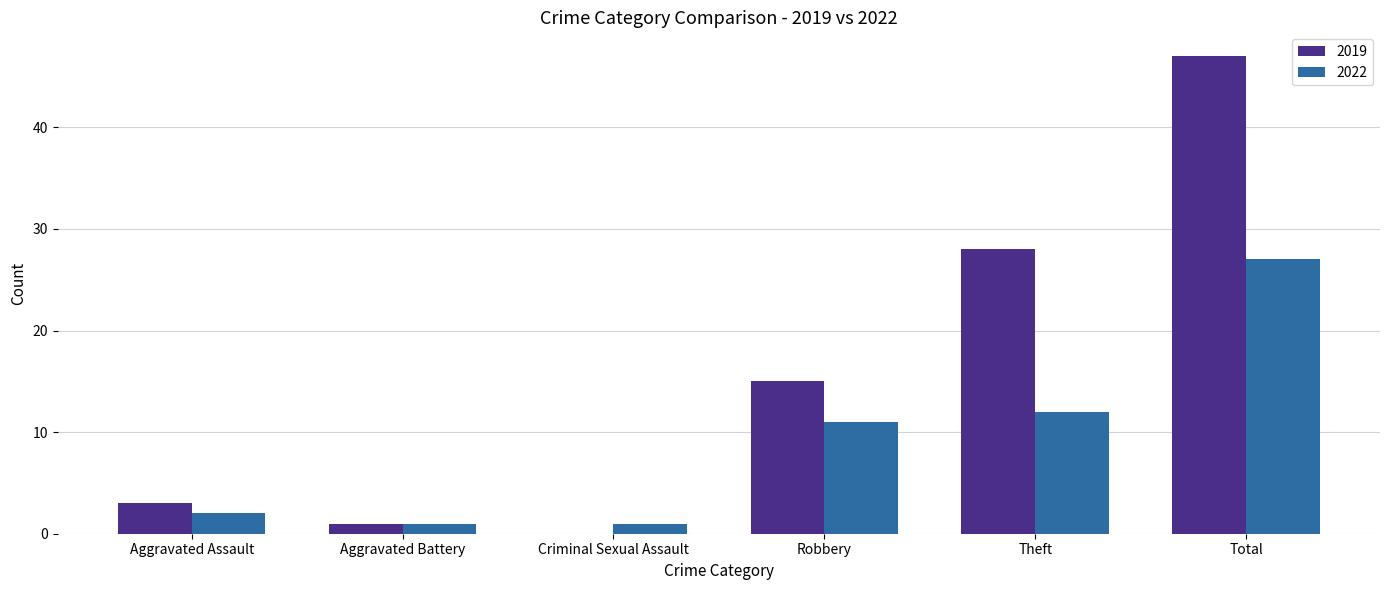

Are the bars horizontal?

No